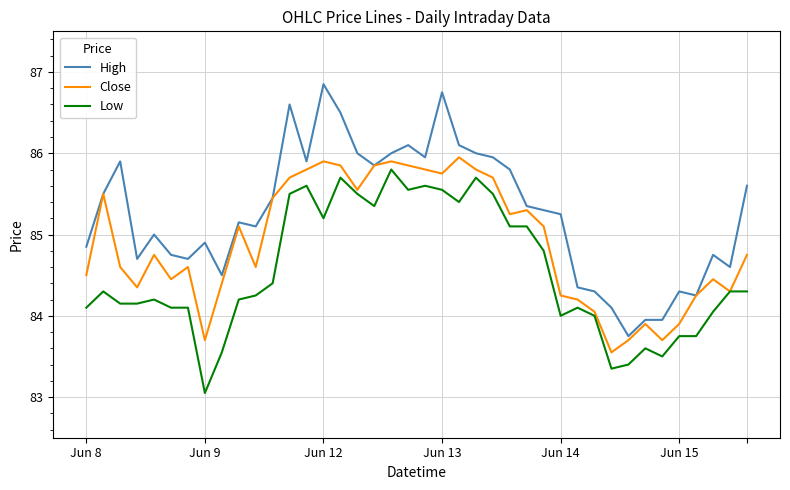

Rank the series by their average value, from lowest to highest.

Low, Close, High